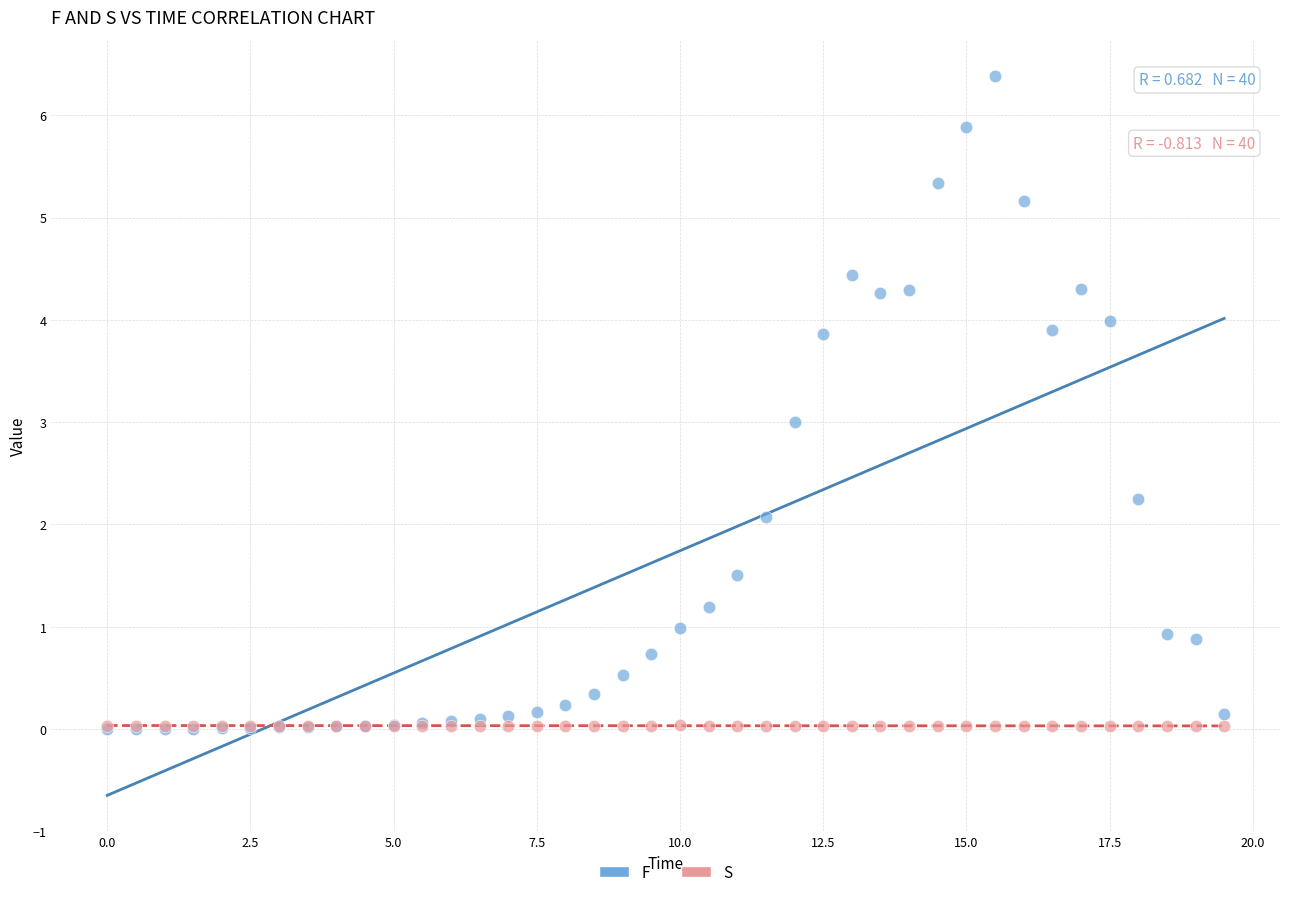

Which series has the widest spread of Y values?

F